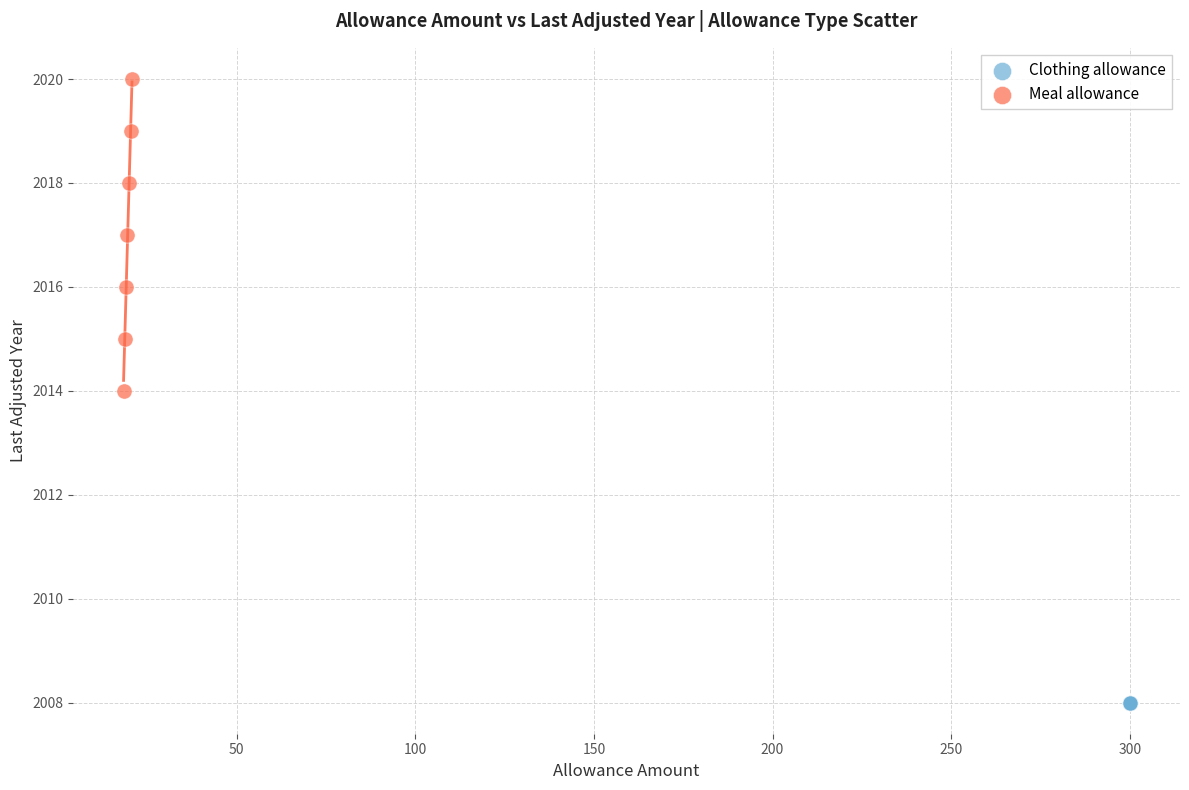

Which series contains the highest Y value?

Meal allowance